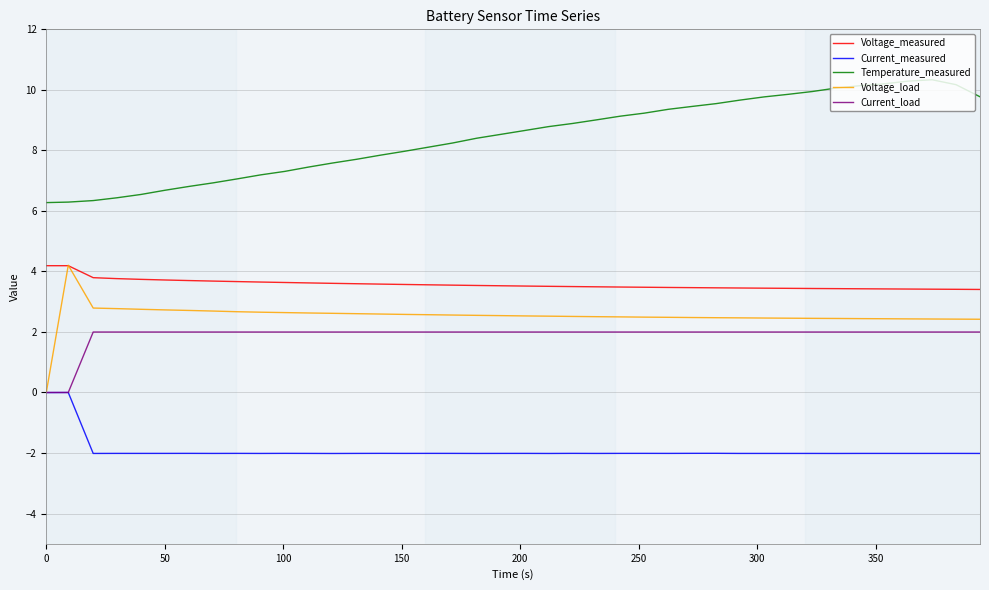

Which series has the largest total across all categories?

Temperature_measured